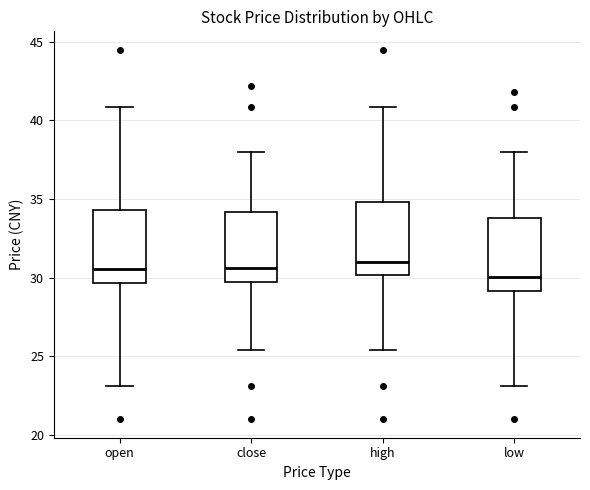

Reading left to right, transcribe this box plot: for each box, give where its median line is, the range the box spans, and where its two whiskers end, as read against the y-axis. The values are not printed on the chart, so give them approximately, as read against the axis.

open: median 30.5, box 29.5 to 34.5, whiskers 23.0 to 41.0
close: median 30.5, box 29.5 to 34.0, whiskers 25.5 to 38.0
high: median 31.0, box 30.0 to 35.0, whiskers 25.5 to 41.0
low: median 30.0, box 29.0 to 34.0, whiskers 23.0 to 38.0